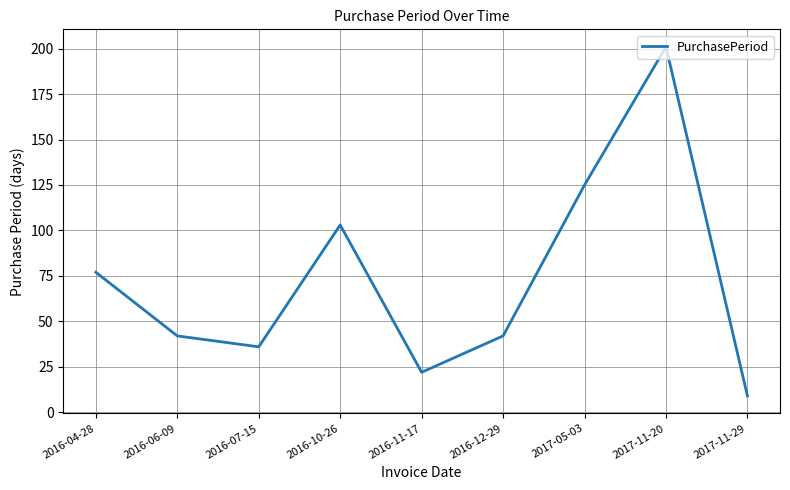

Reading left to right, extract all data points from this chart.

2016-04-28=77	2016-06-09=42	2016-07-15=36	2016-10-26=103	2016-11-17=22	2016-12-29=42	2017-05-03=125	2017-11-20=201	2017-11-29=9